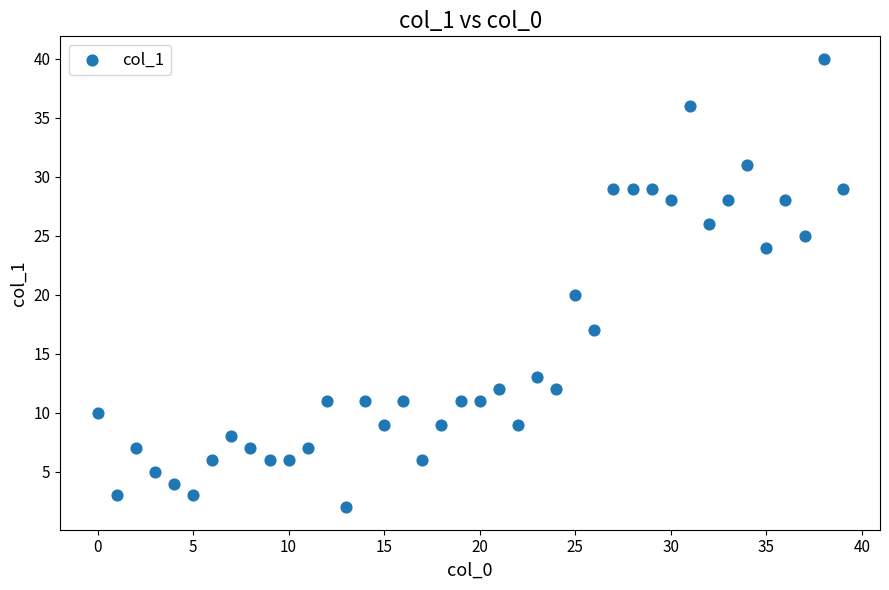

What Y value in the scatter plot is closest to 21?

20